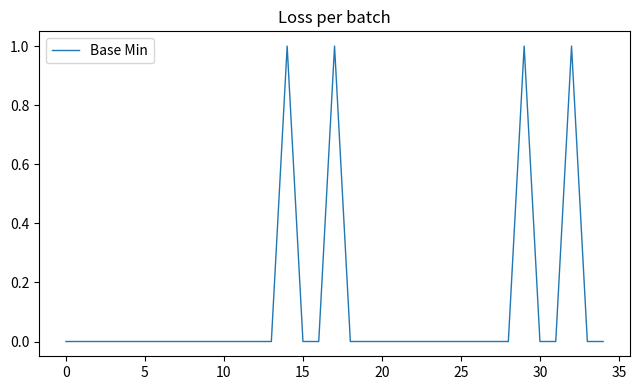

How many lines are shown in the chart?

1